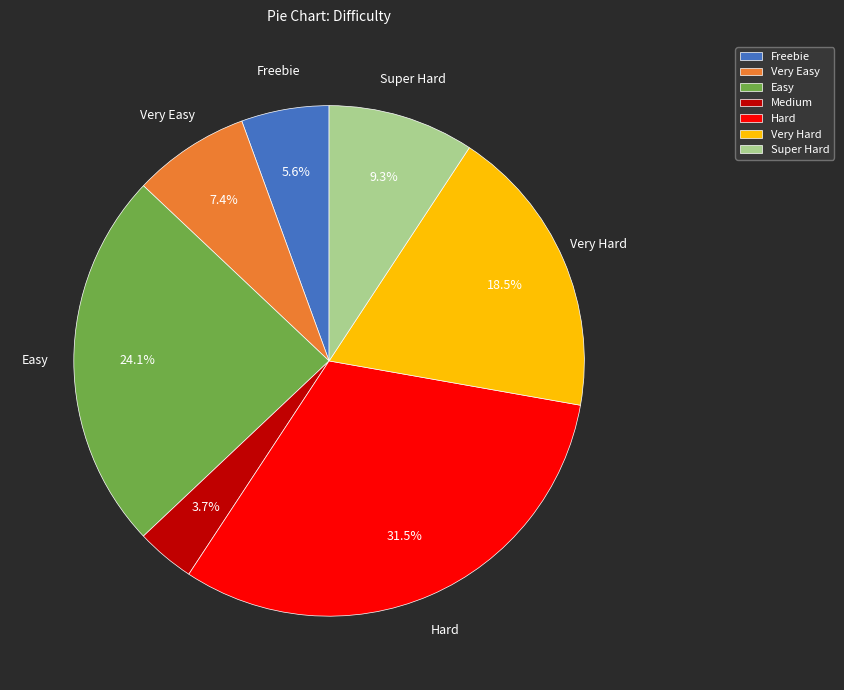

Is the sum of Easy and Hard greater than half?

Yes